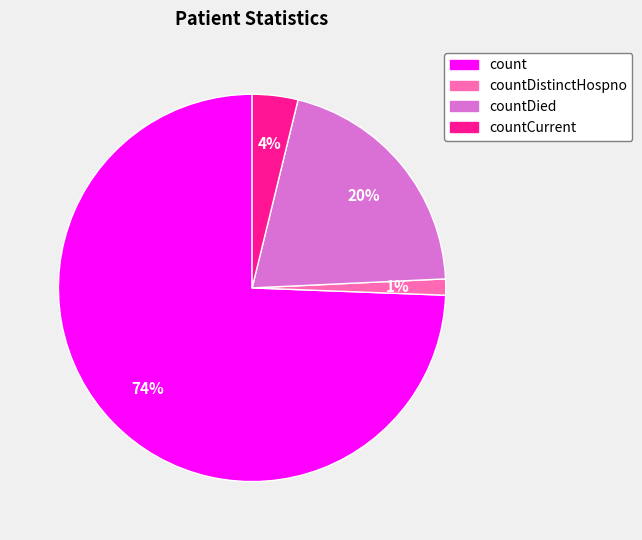

To the nearest percent, what is the average slice percentage?

25%